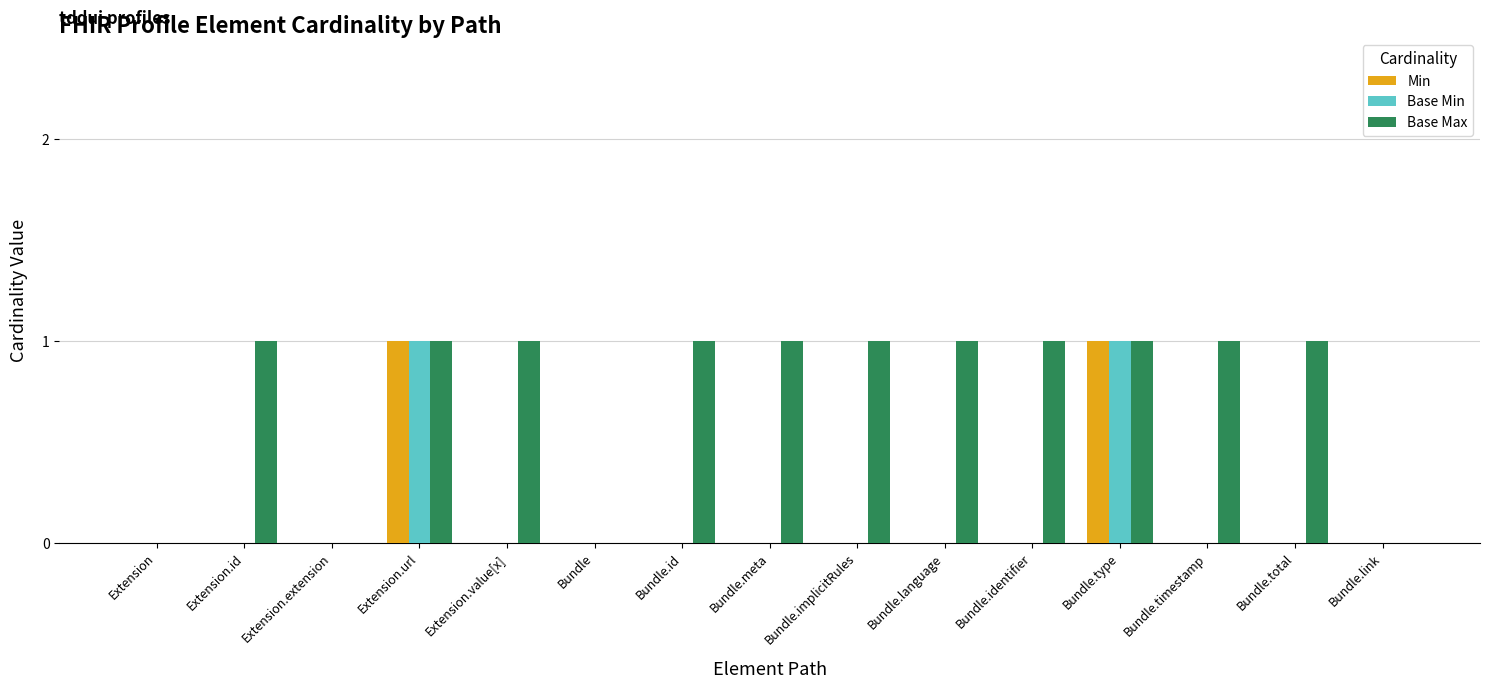

What is the spread (max minus min) of values at Bundle.implicitRules?

1